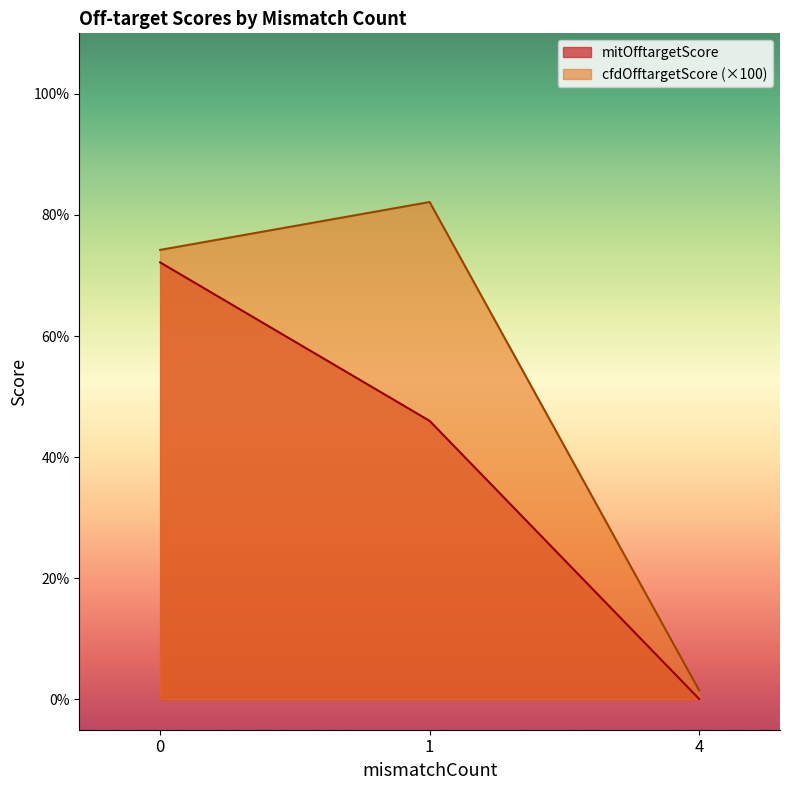

What is the spread (max minus min) of values at 0?

2.1